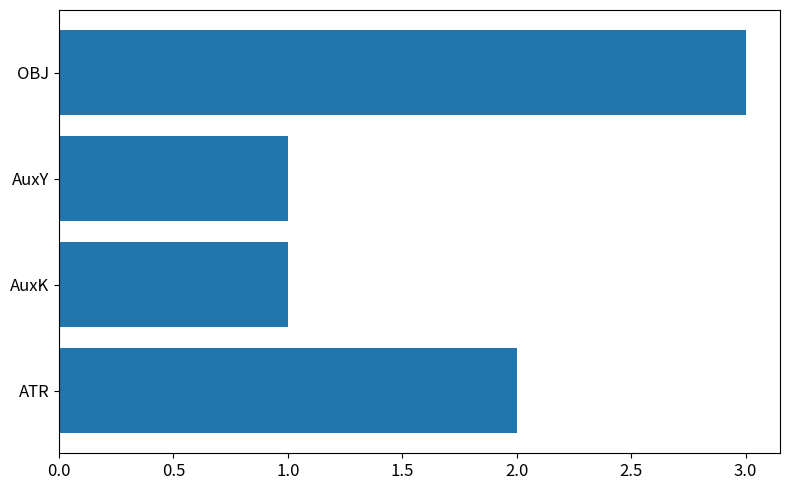

Which category has the highest value across all series?

OBJ